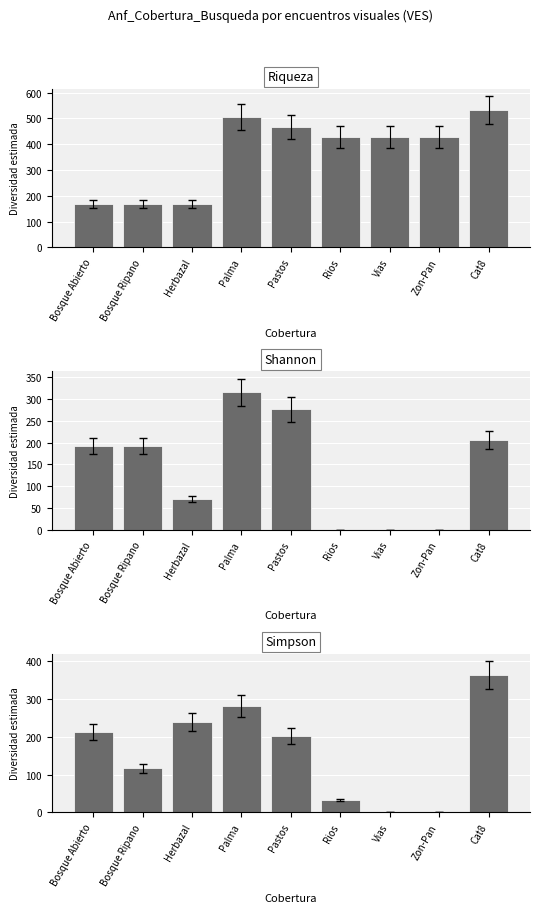

Where is Simpson nearest to the value 181?

Pastos